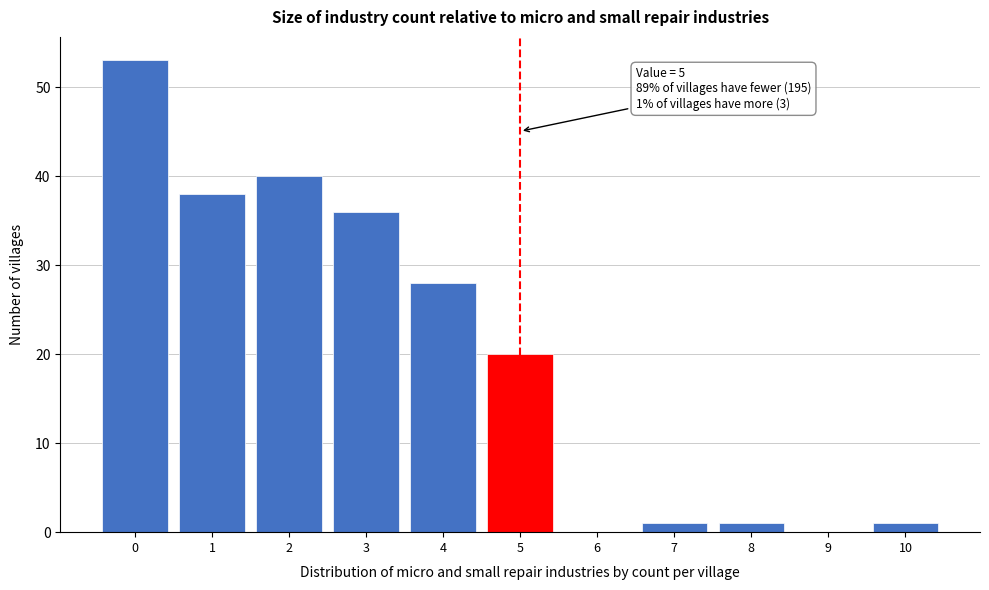

Which range on the x-axis has the tallest bar?

-0.5 to 0.5